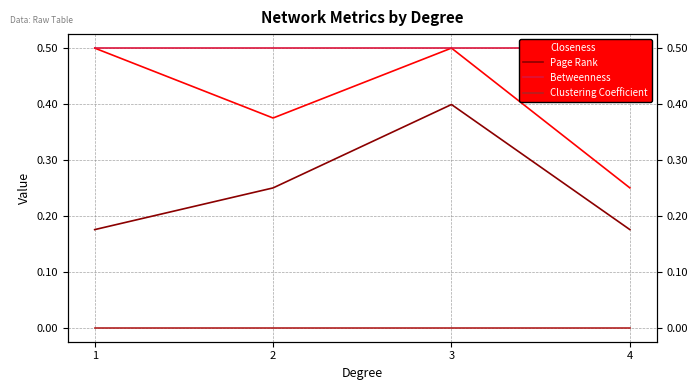

True or false: Closeness and Page Rank intersect in this chart.

False